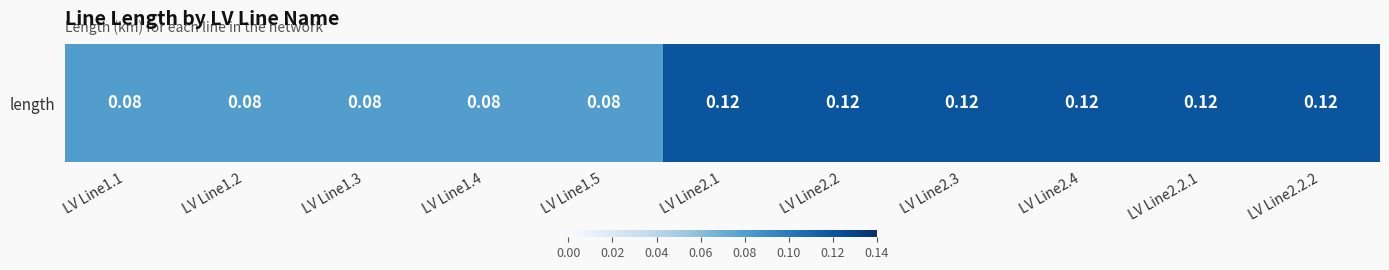

Which has a higher value, LV Line1.4 or LV Line2.2.2?

LV Line2.2.2